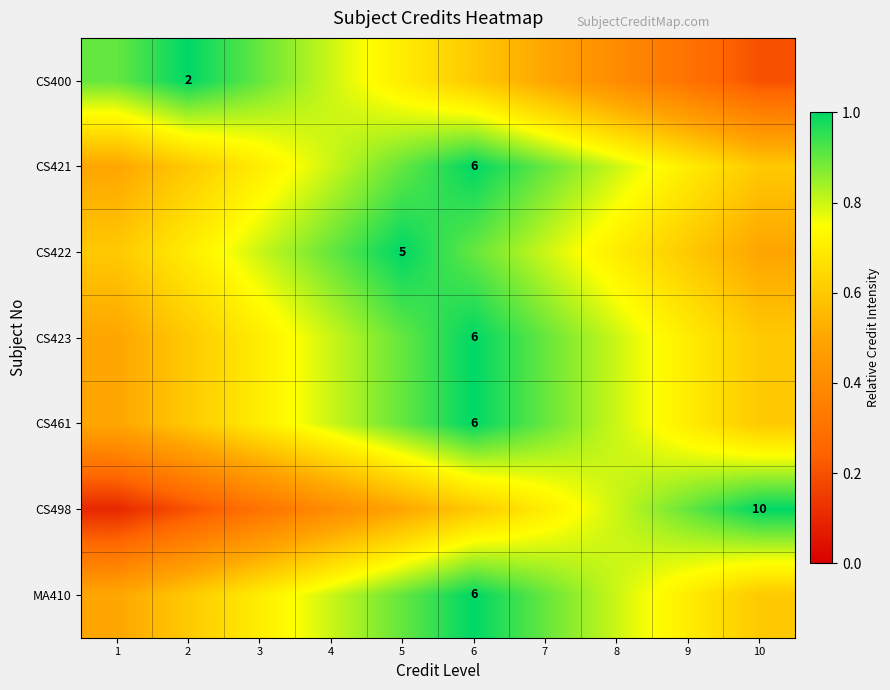

What is the sum of the CS422 values at 4 and 7?

1.7